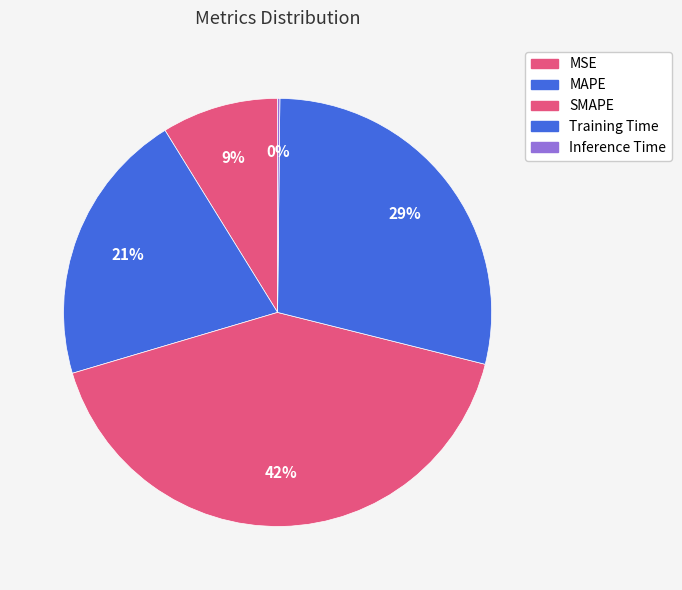

Combined, what portion of the pie is SMAPE and Inference Time?

41.7%